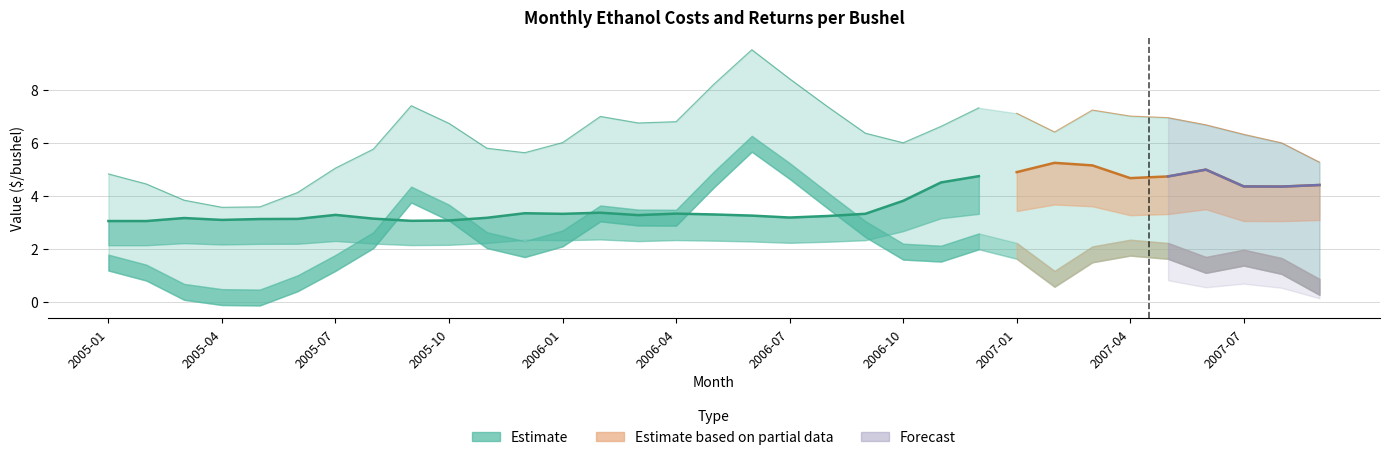

Where is the first local maximum for Ethanol Price?

2005-09